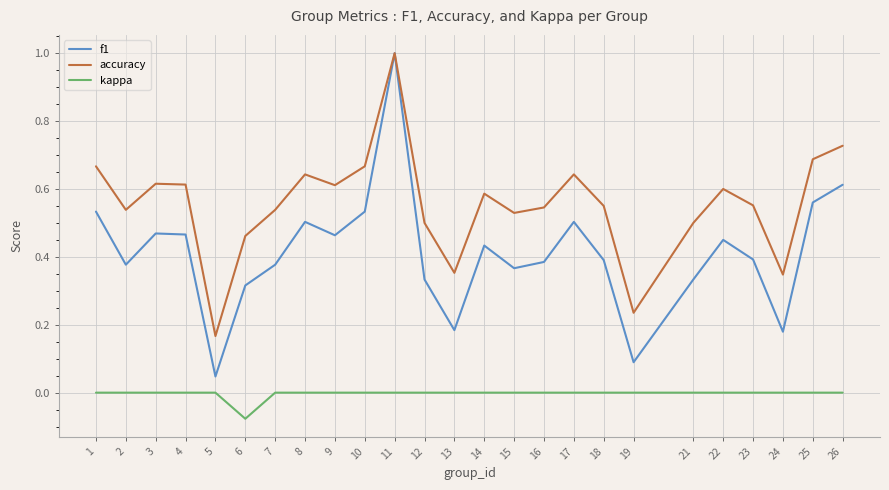

The accuracy series shows 0.3 at 16. True or false?

False